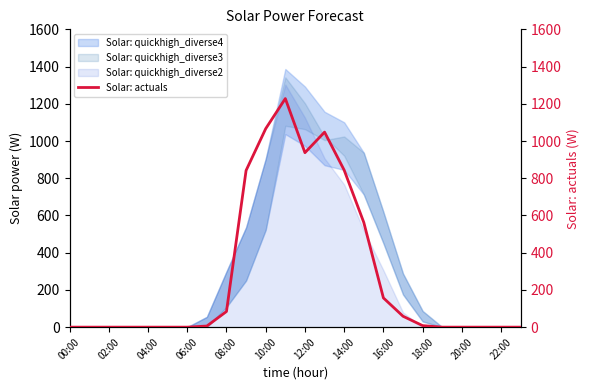

Reading right to left, list all the values displayed in this chart.

0.0	0.0	0.0	0.0	0.0	8.1	58.6	157.0	562.6	843.5	1047.8	937.3	1228.0	1066.3	841.8	84.1	5.9	0.0	0.0	0.0	0.0	0.0	0.0	0.0